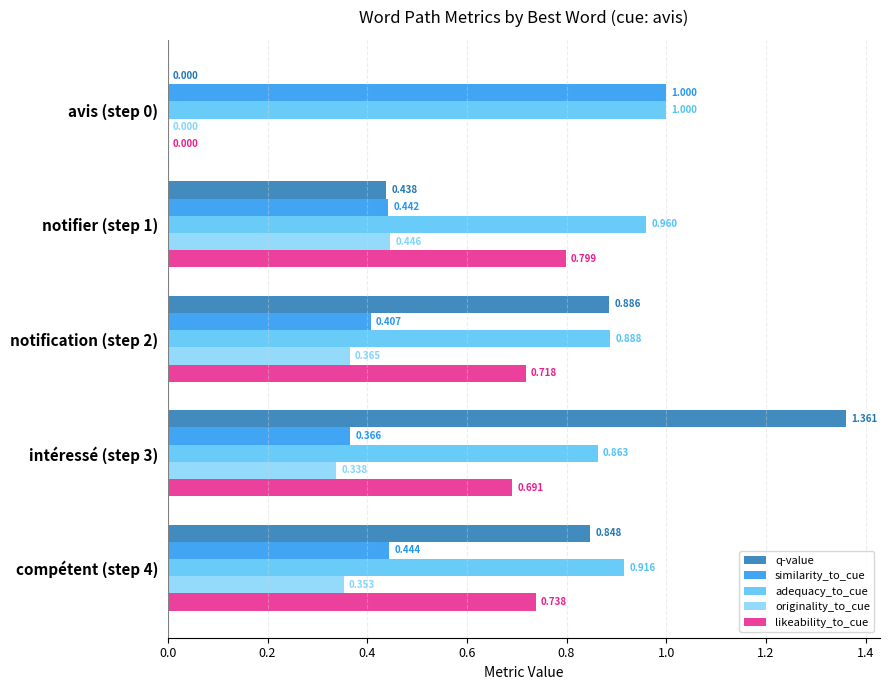

What are all the series names shown in the legend?

q-value, similarity_to_cue, adequacy_to_cue, originality_to_cue, likeability_to_cue